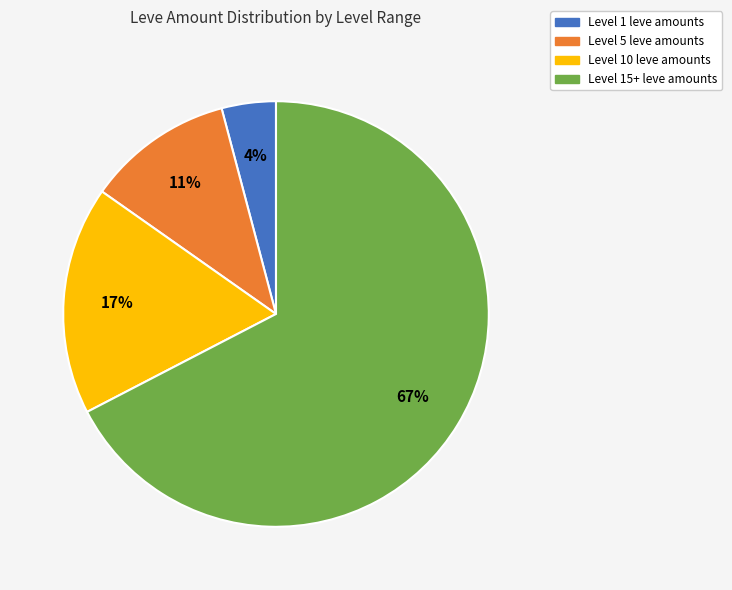

How many slices are in this pie chart?

4